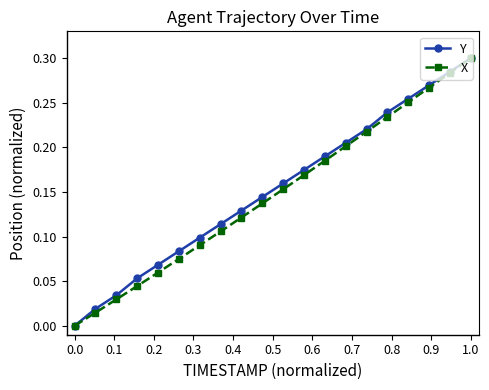

True or false: Y has more than 0 points higher than both neighbors.

False